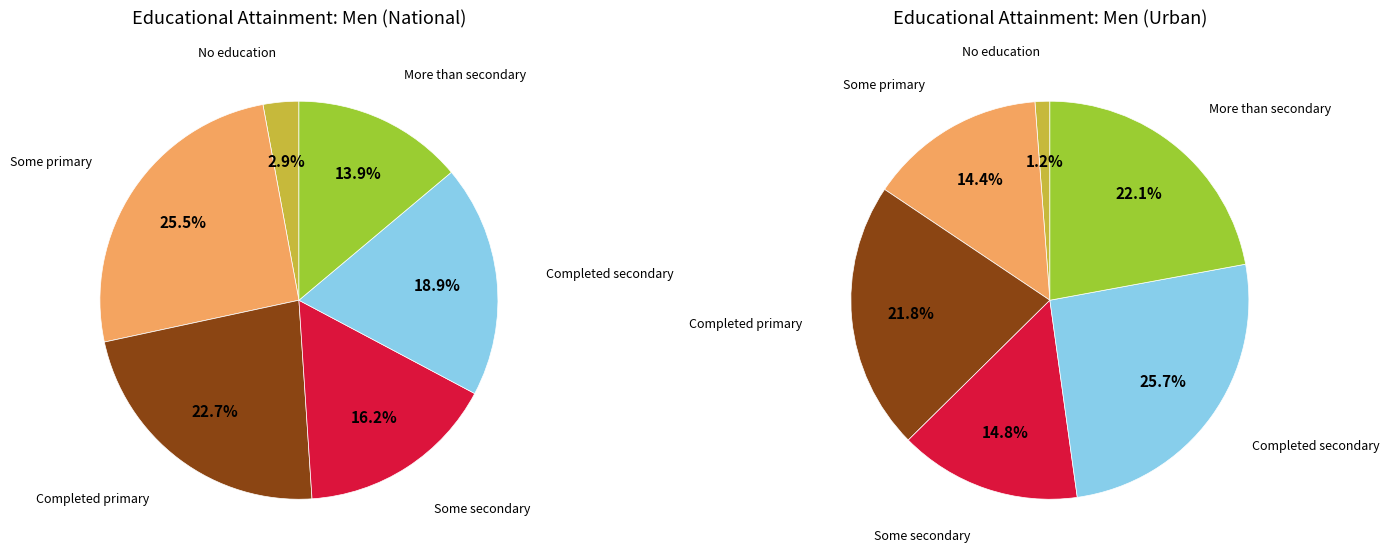

Combined, what portion of the pie is Some secondary and More than secondary?

30.1%